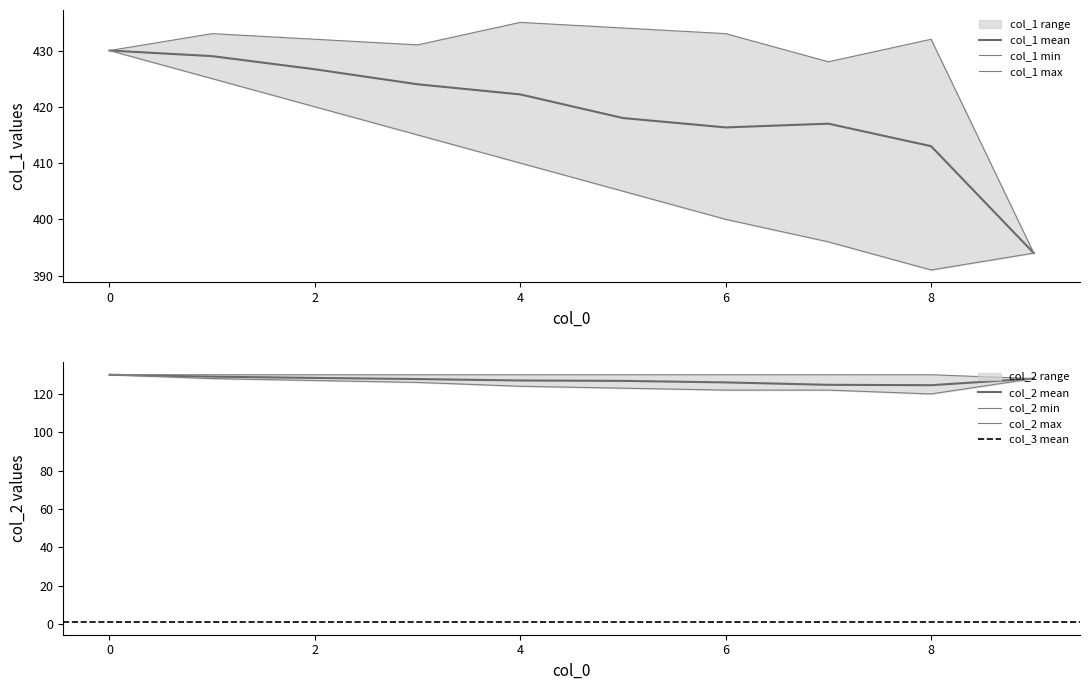

True or false: col_3_mean and col_1_mean cross at least once.

False